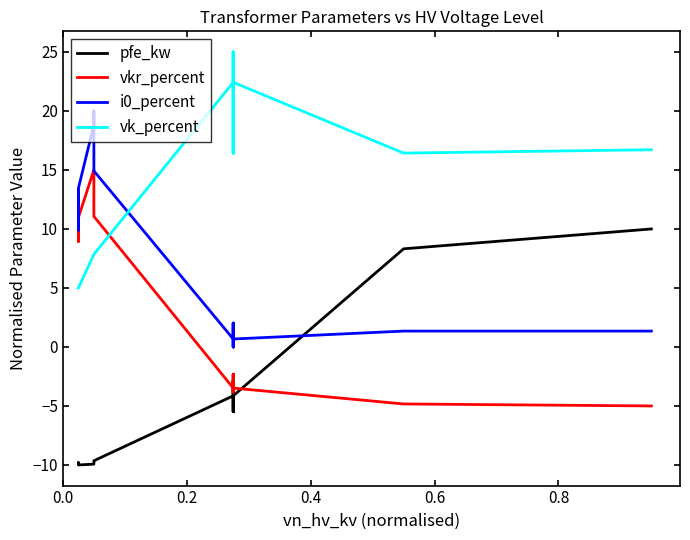

After their last crossing, which series has the higher values: pfe_kw or i0_percent?

pfe_kw